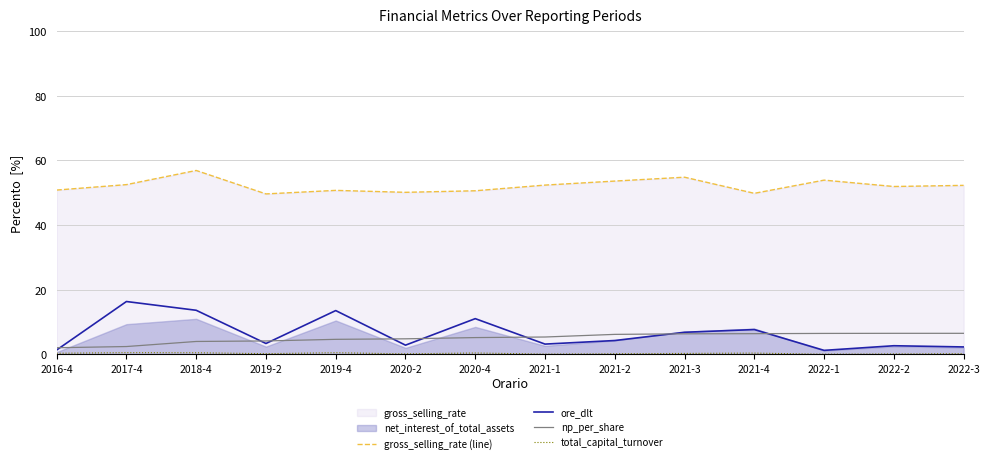

How many lines are shown in the chart?

4